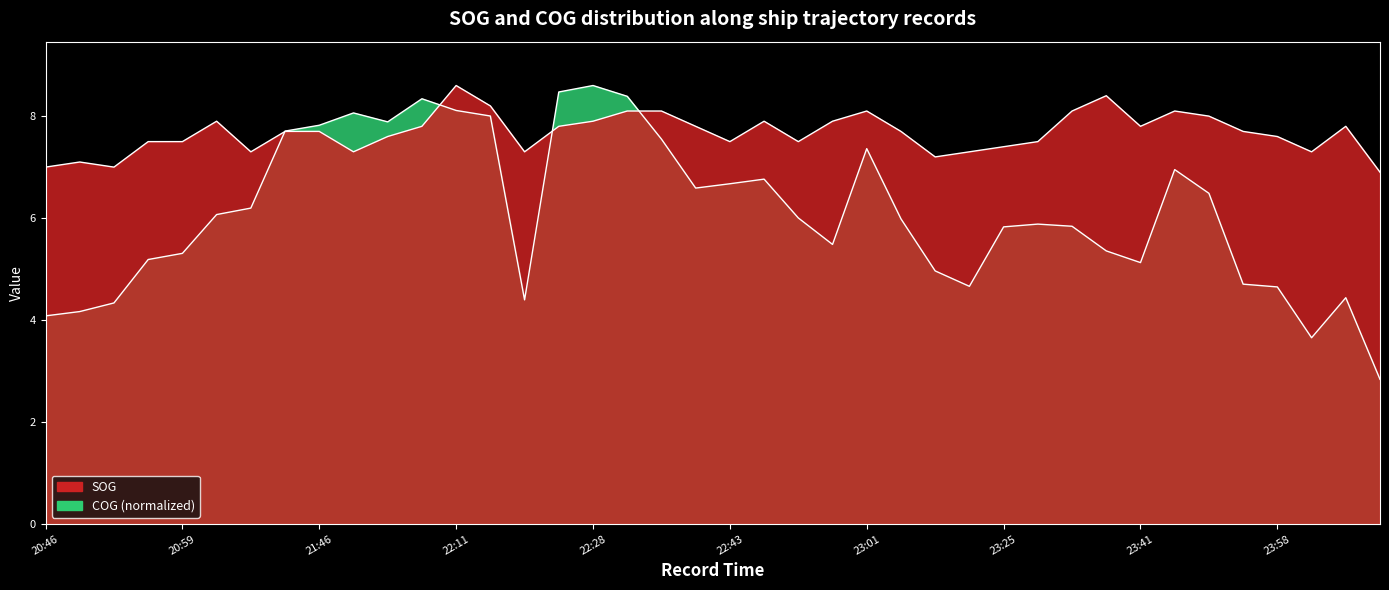

Between which two adjacent categories do COG and SOG first intersect?

21:09 and 21:43